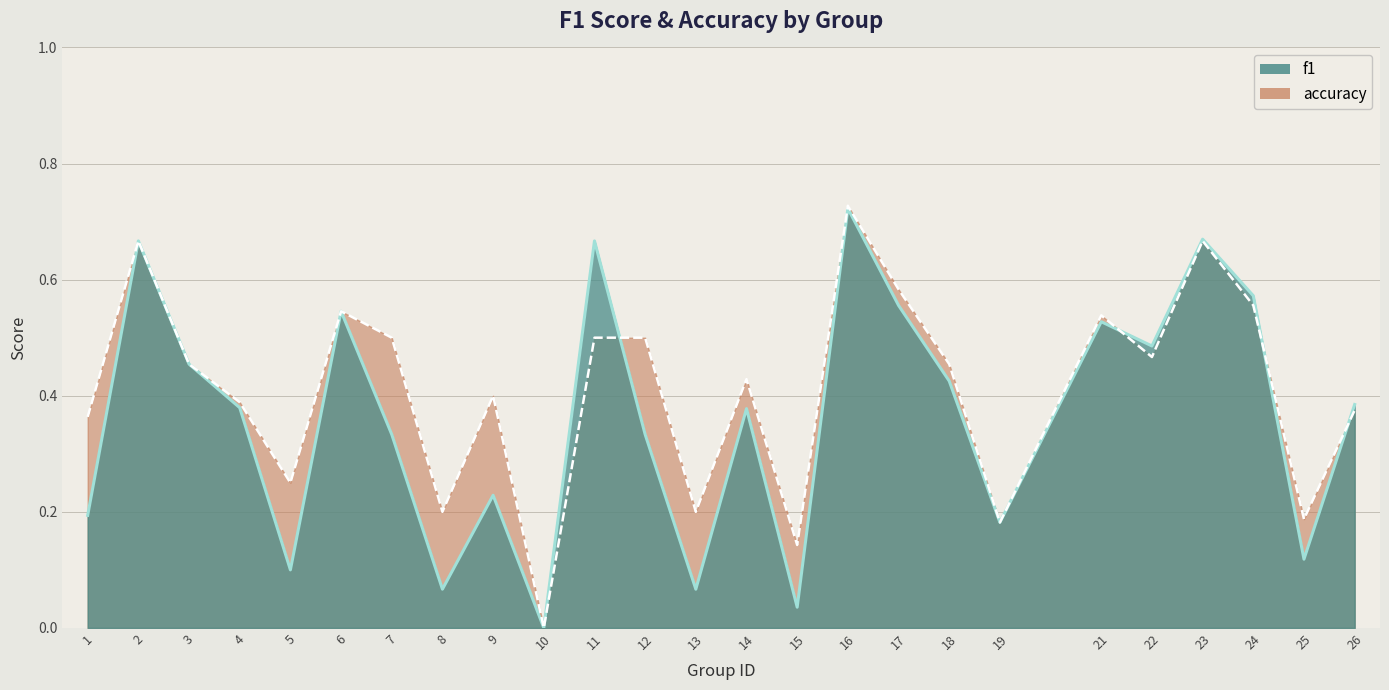

Rank the series at 6 from lowest to highest value.

f1, accuracy